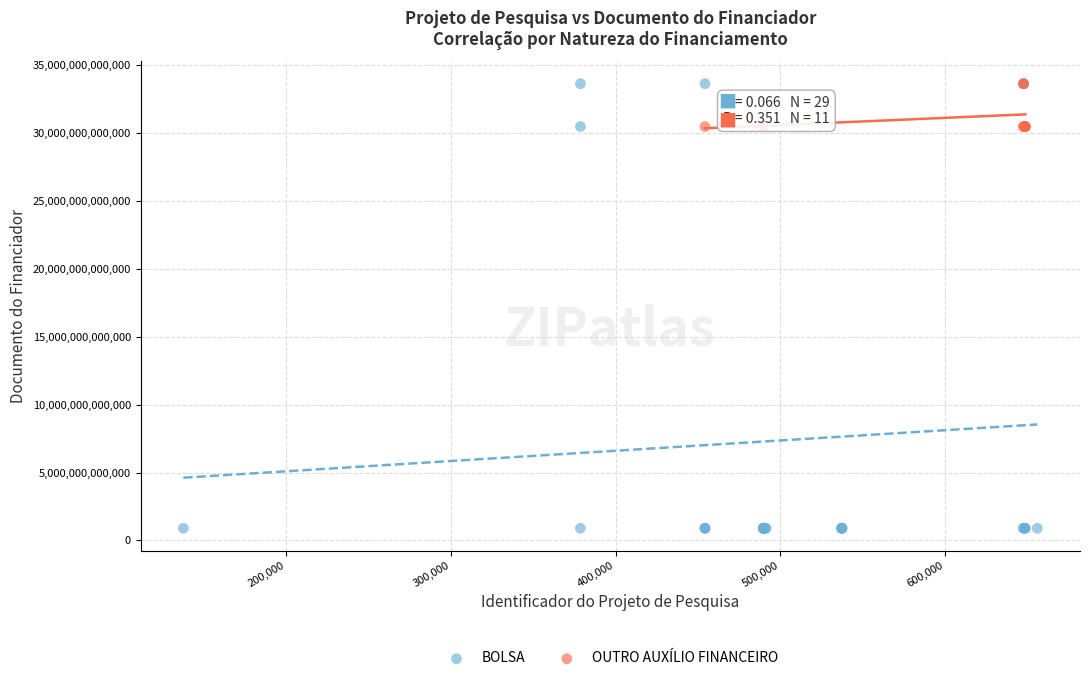

Which series reaches the minimum Y coordinate?

BOLSA